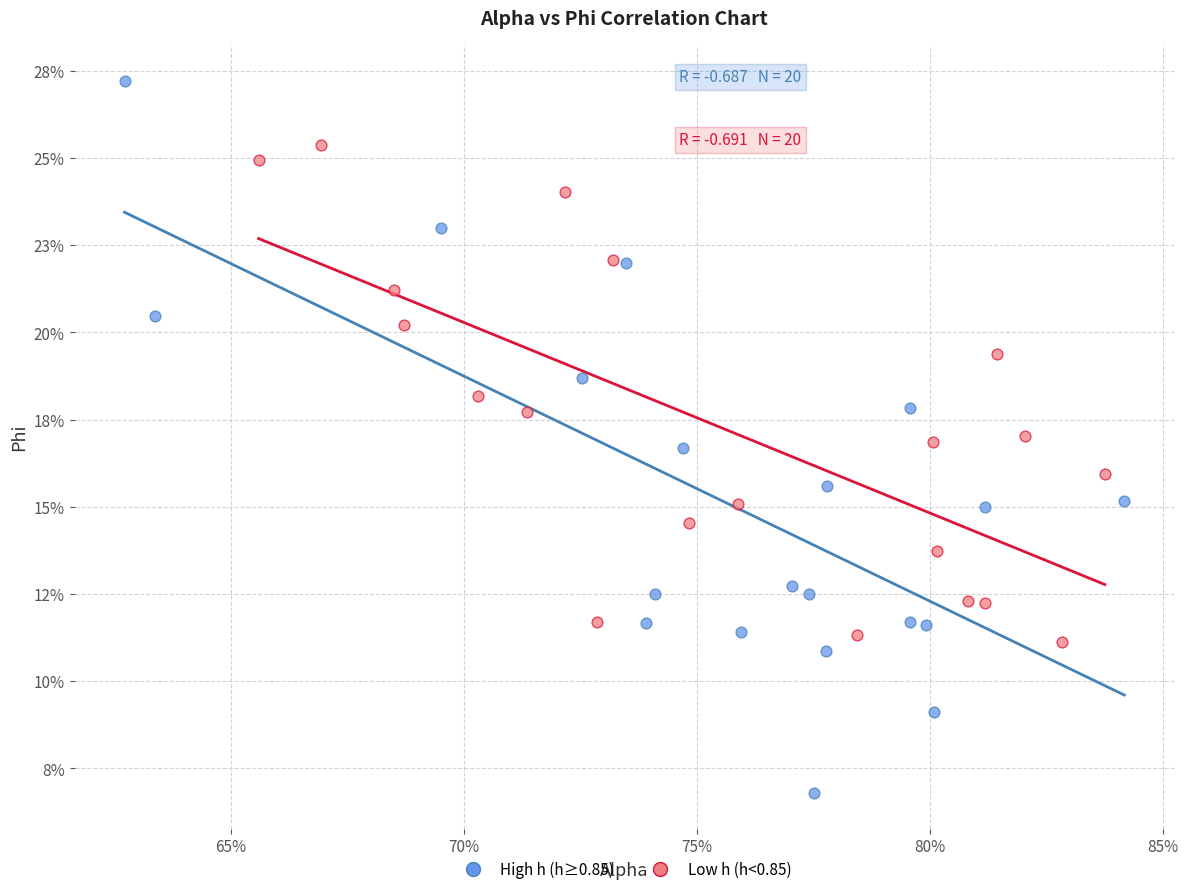

Which series reaches the maximum Y coordinate?

High h (h≥0.85)